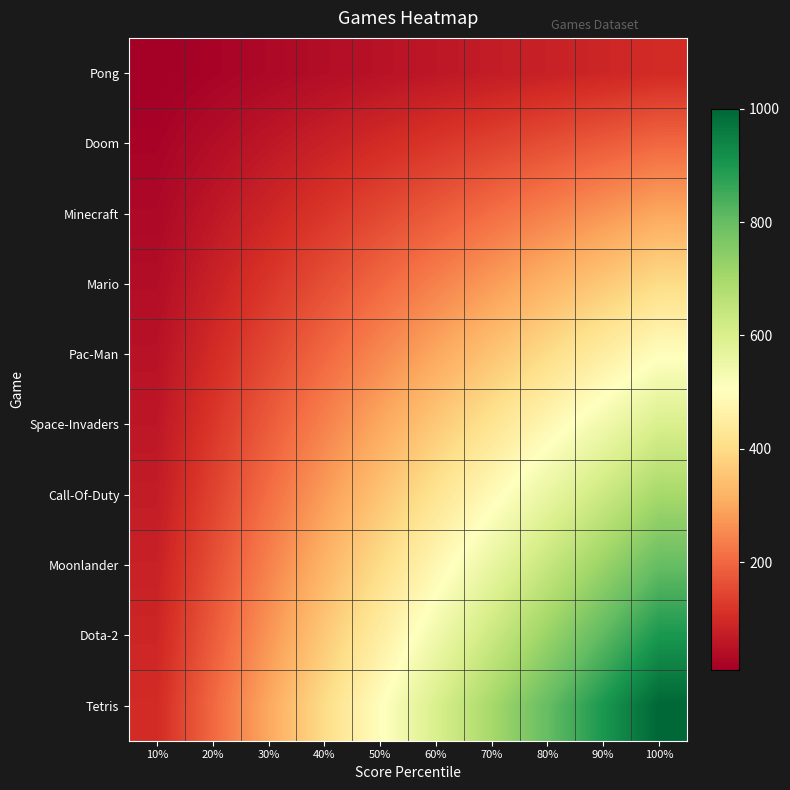

Reading right to left, list all the values displayed in this chart.

Pong: 100%=100	90%=90	80%=80	70%=70	60%=60	50%=50	40%=40	30%=30	20%=20	10%=10
Doom: 100%=200	90%=180	80%=160	70%=140	60%=120	50%=100	40%=80	30%=60	20%=40	10%=20
Minecraft: 100%=300	90%=270	80%=240	70%=210	60%=180	50%=150	40%=120	30%=90	20%=60	10%=30
Mario: 100%=400	90%=360	80%=320	70%=280	60%=240	50%=200	40%=160	30%=120	20%=80	10%=40
Pac-Man: 100%=500	90%=450	80%=400	70%=350	60%=300	50%=250	40%=200	30%=150	20%=100	10%=50
Space-Invaders: 100%=600	90%=540	80%=480	70%=420	60%=360	50%=300	40%=240	30%=180	20%=120	10%=60
Call-Of-Duty: 100%=700	90%=630	80%=560	70%=490	60%=420	50%=350	40%=280	30%=210	20%=140	10%=70
Moonlander: 100%=800	90%=720	80%=640	70%=560	60%=480	50%=400	40%=320	30%=240	20%=160	10%=80
Dota-2: 100%=900	90%=810	80%=720	70%=630	60%=540	50%=450	40%=360	30%=270	20%=180	10%=90
Tetris: 100%=1000	90%=900	80%=800	70%=700	60%=600	50%=500	40%=400	30%=300	20%=200	10%=100